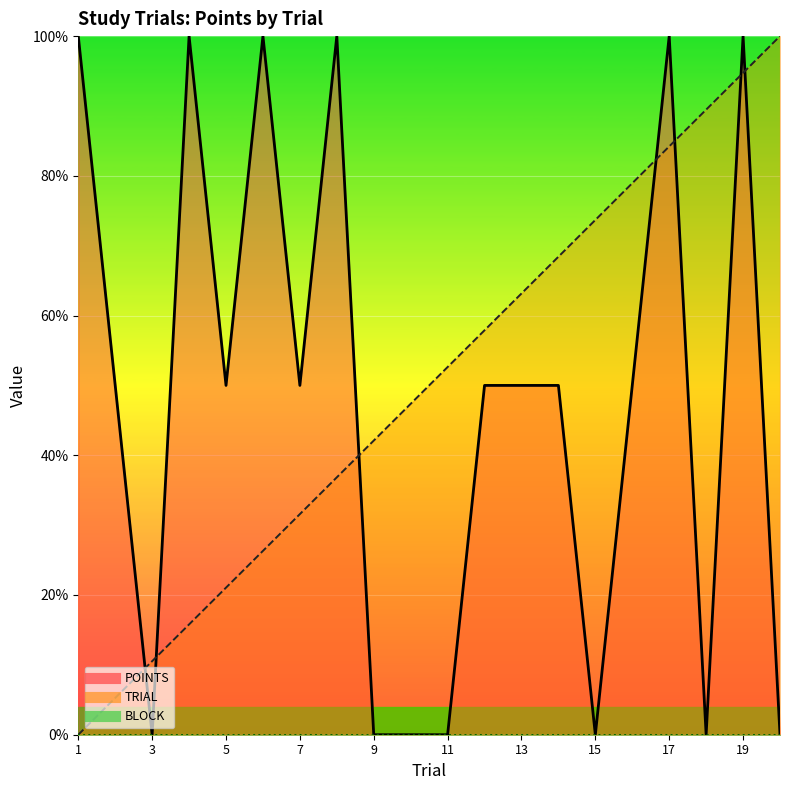

Count the number of categories in the chart.

20